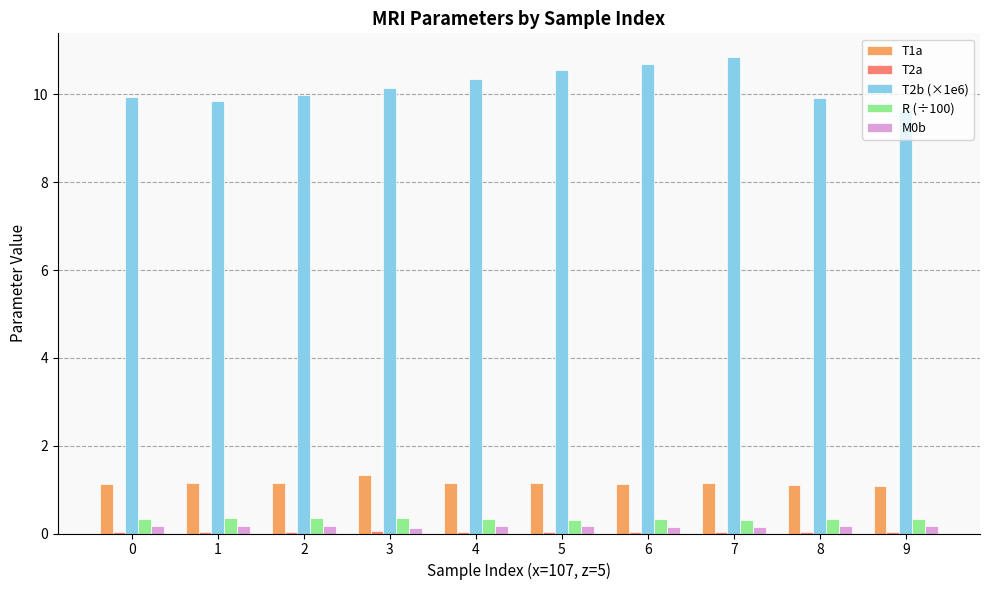

What is the sum of all R (÷100) values?

3.3